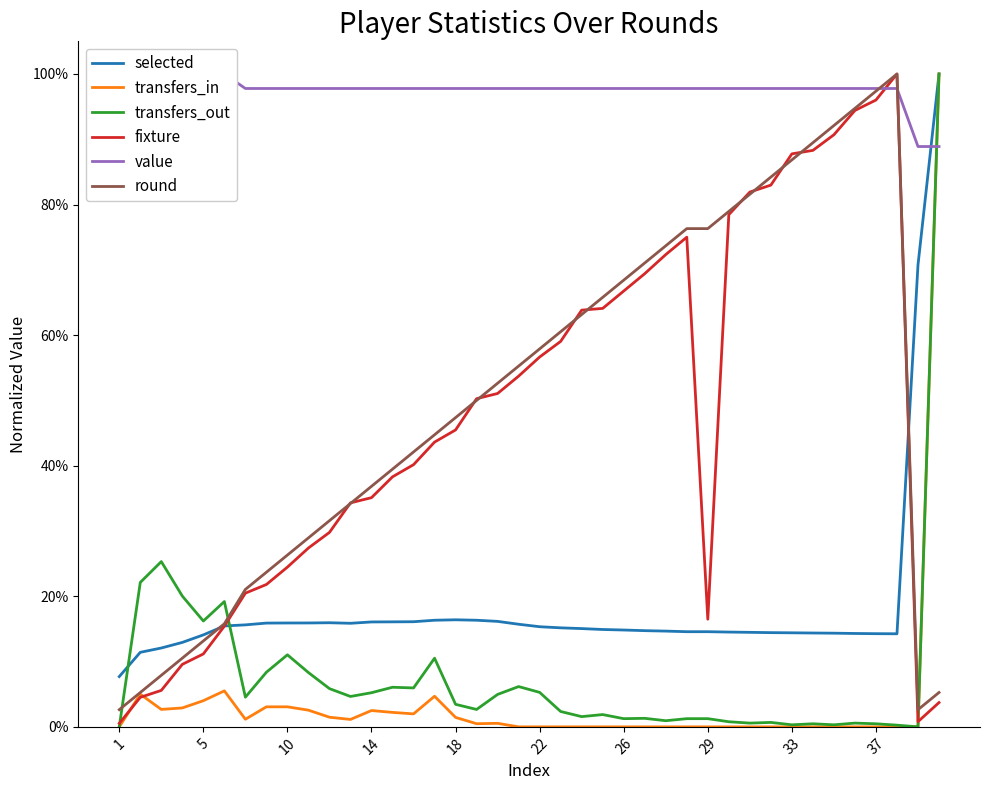

At how many categories does at least one series exceed 0?

40